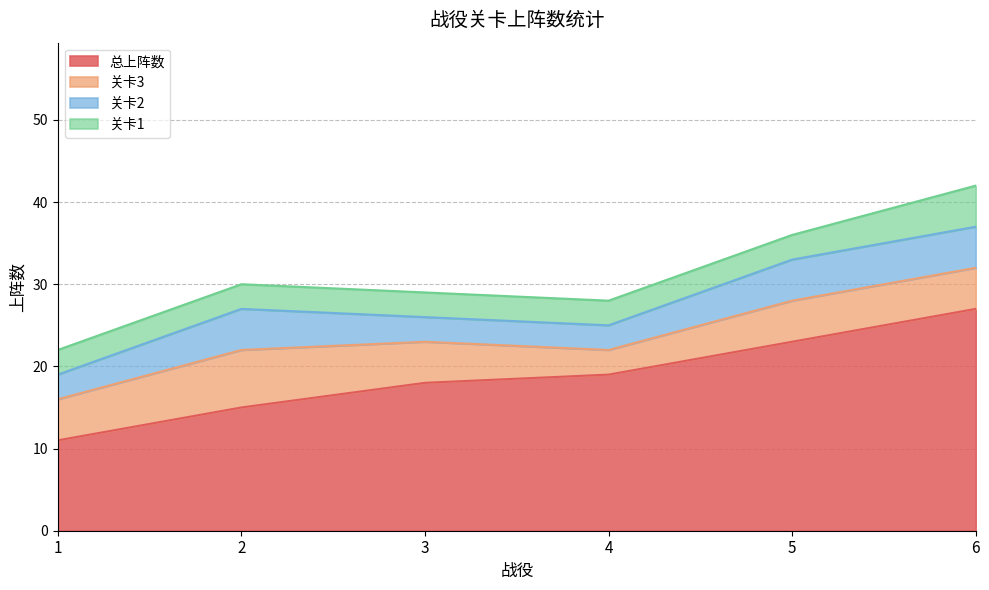

Is it true that 关卡1 equals 4 at 1?

False